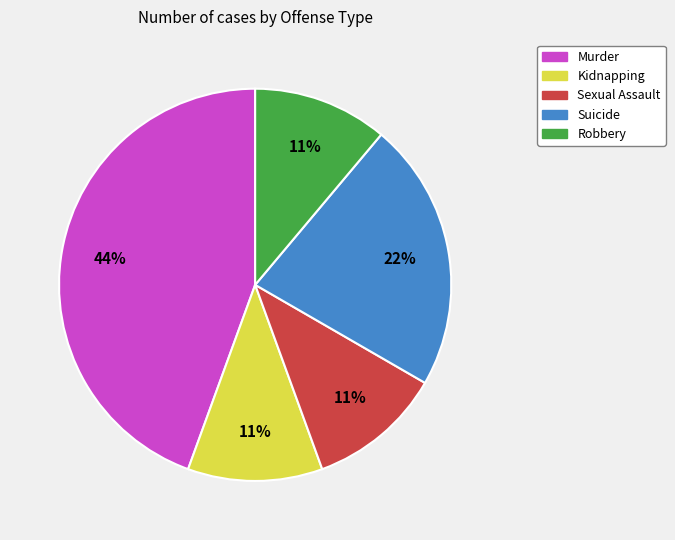

Which slice is the largest?

Murder